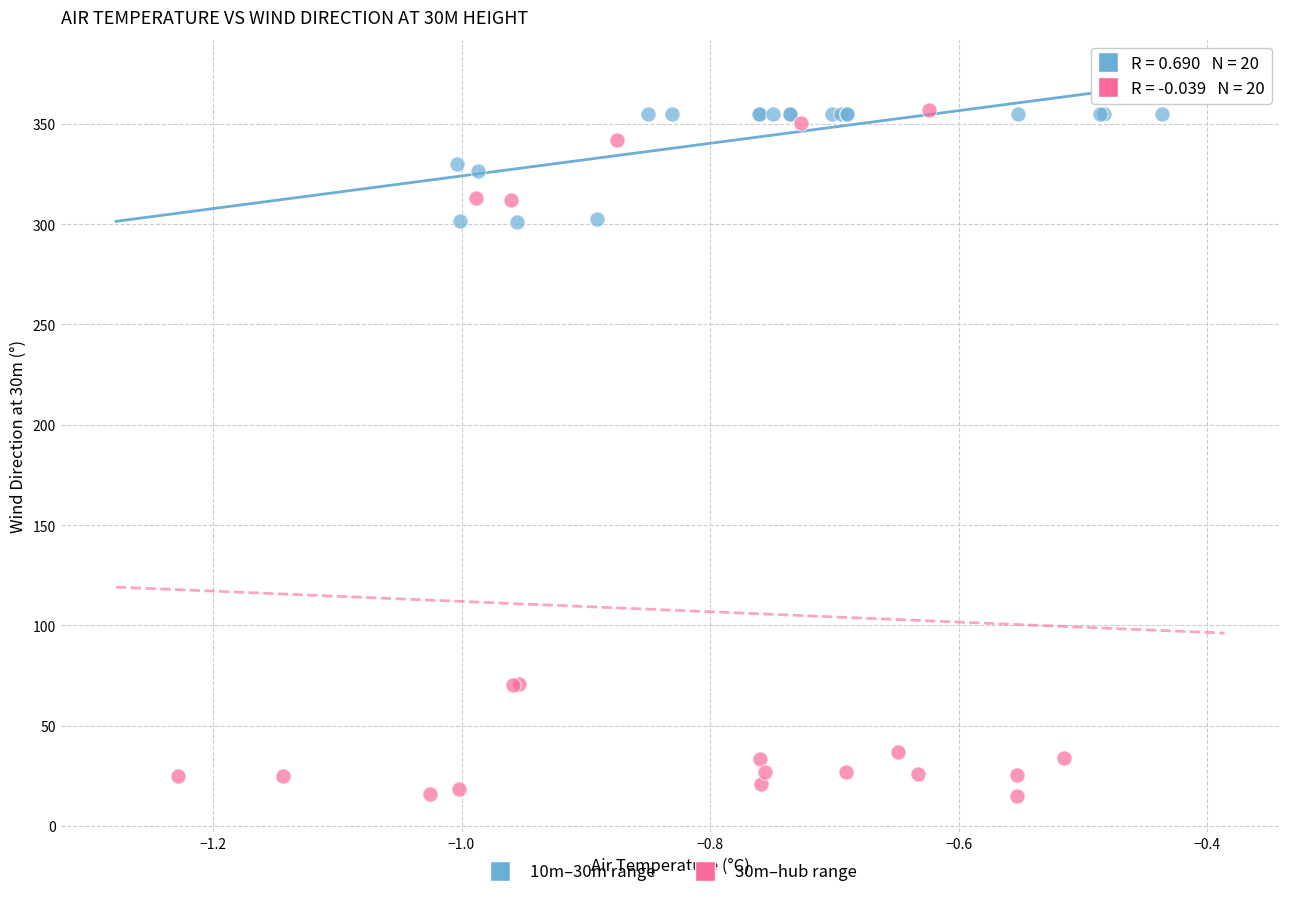

Which series has the largest Y range (max minus min)?

30m–hub range